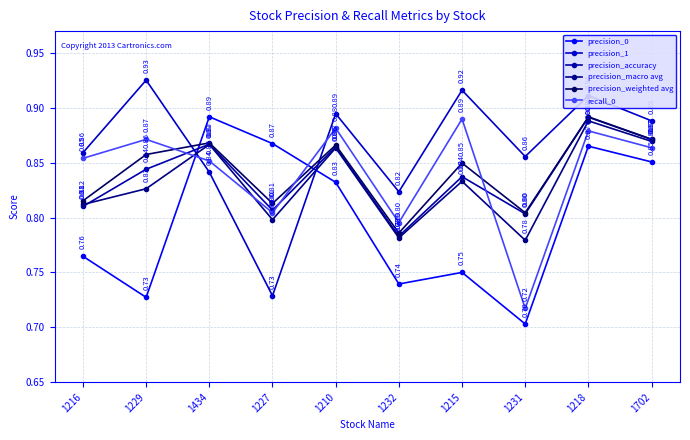

Is it true that precision_weighted avg equals 0.4 at 1227?

False